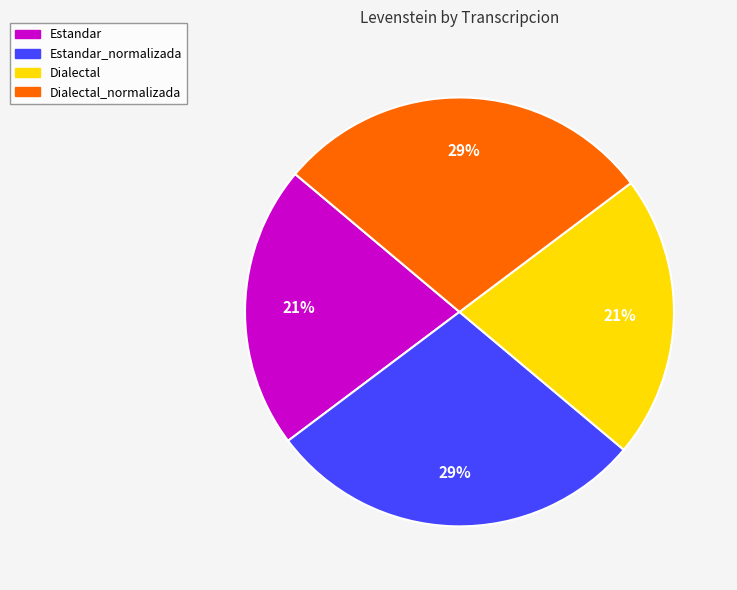

The Estandar_normalizada slice represents 35% of the pie. True or false?

False